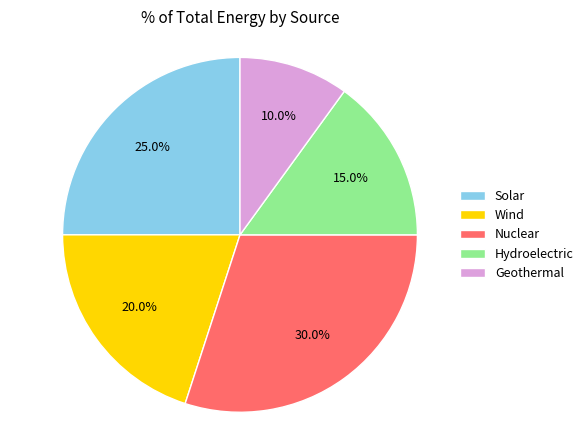

Count the number of slices in the pie.

5